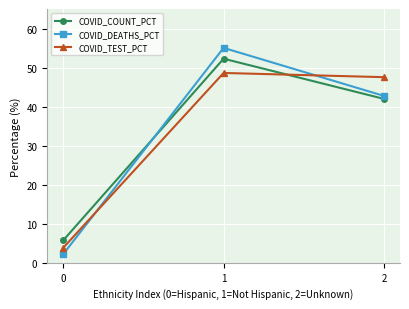

Which series changed the most between 0 and 1?

COVID_DEATHS_PCT